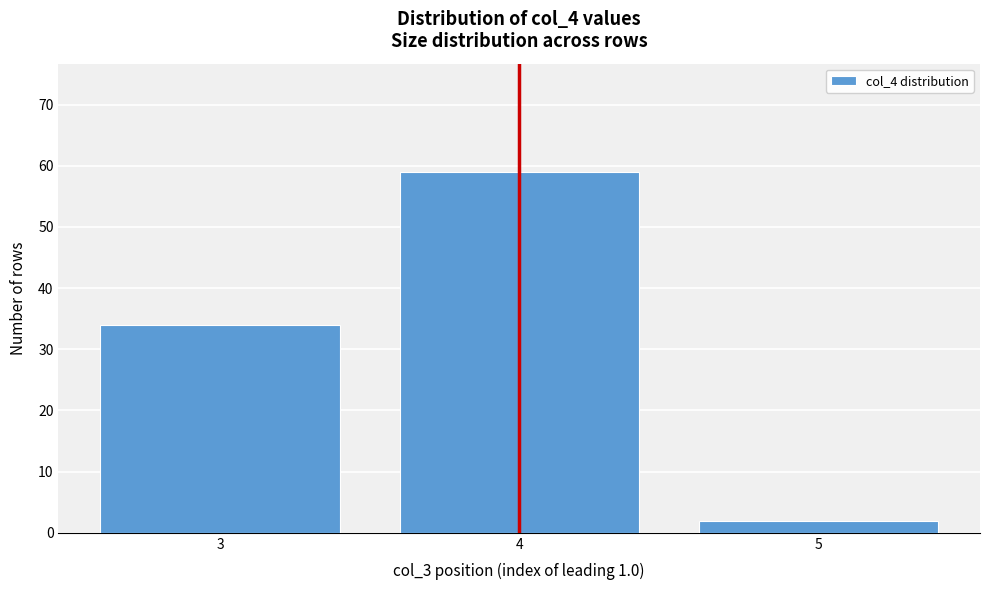

Reading left to right, list every bar in this chart as the range it spans on the x-axis followed by its height. The values are not printed on the chart, so give them approximately, as read against the axis.

2.5 to 3.5: 34
3.5 to 4.5: 59
4.5 to 5.5: 2